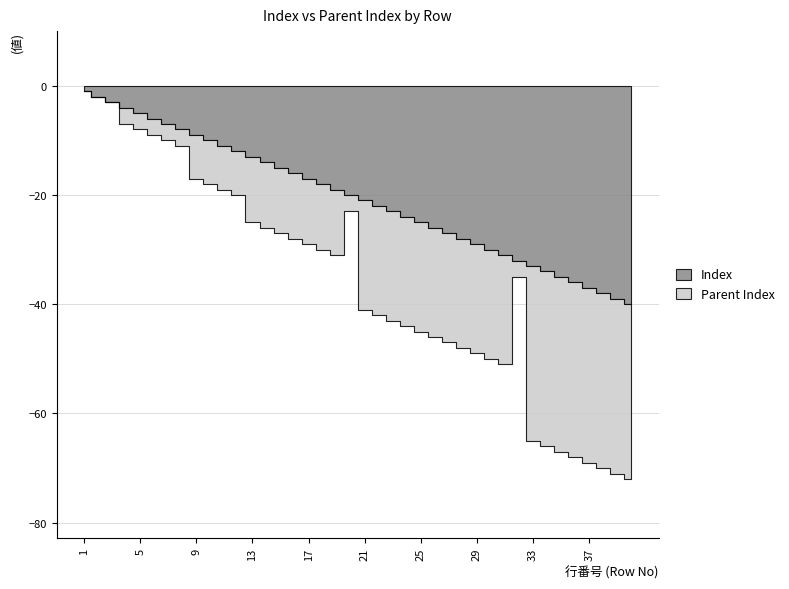

The value of Index at 24 is 40. True or false?

False